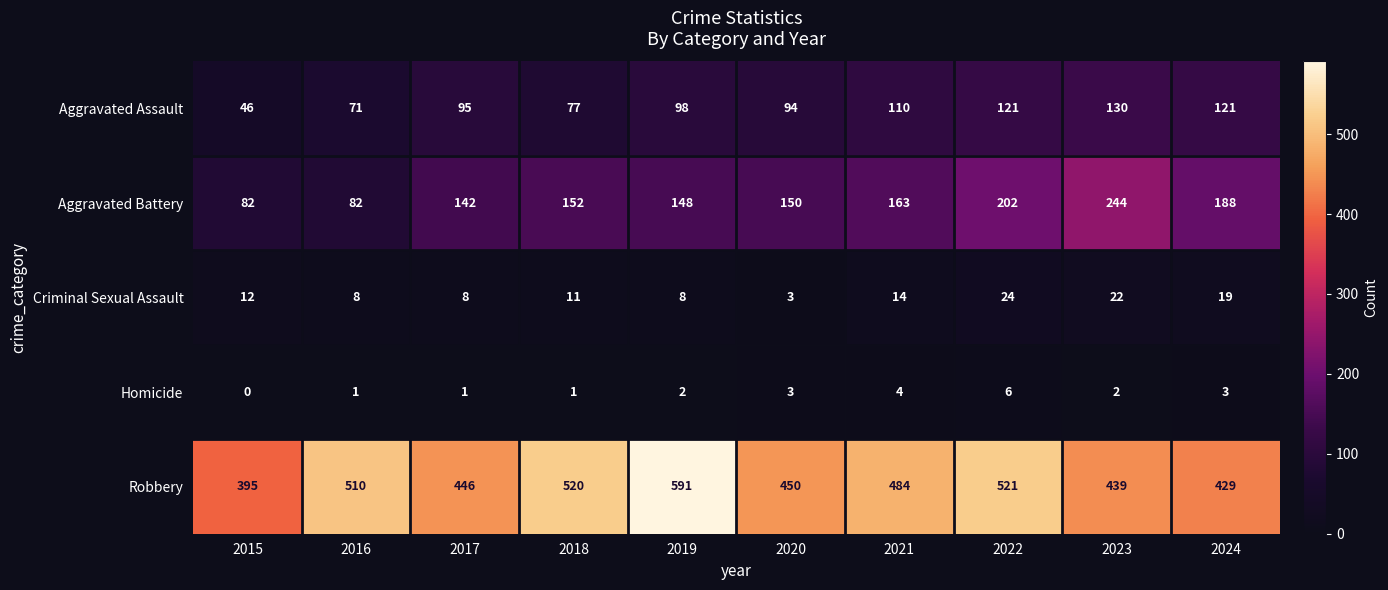

Count the number of categories in the chart.

10